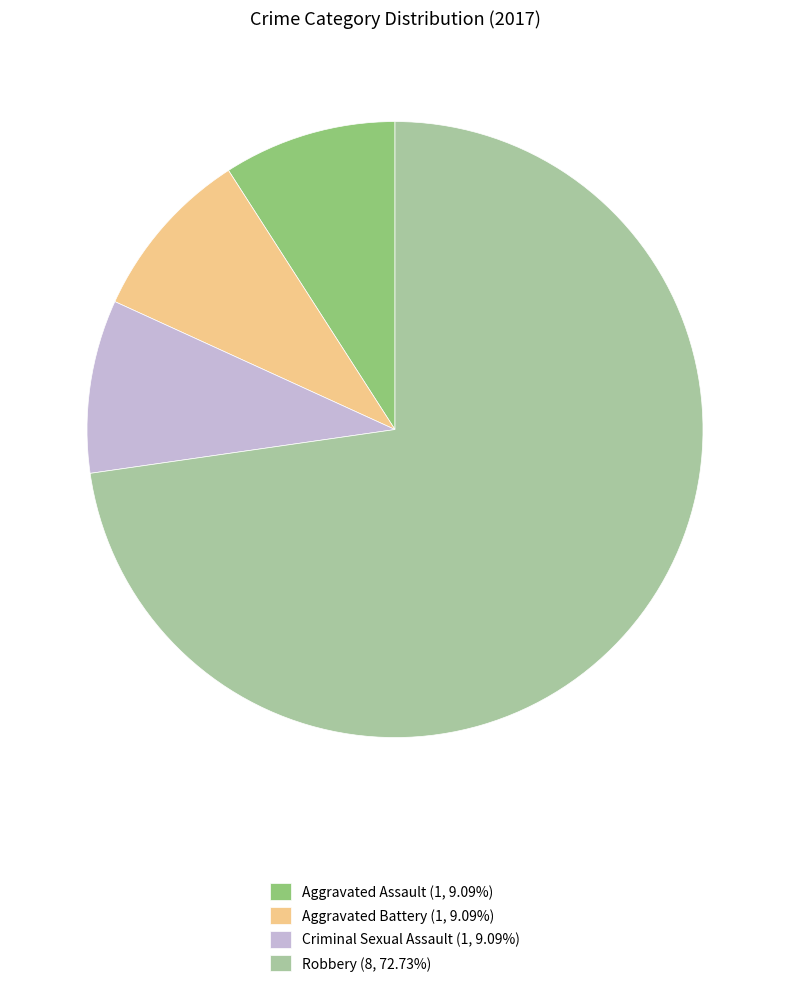

Approximately how many times larger is the value at Robbery (8, 72.73%) compared to Aggravated Battery (1, 9.09%)?

8.0